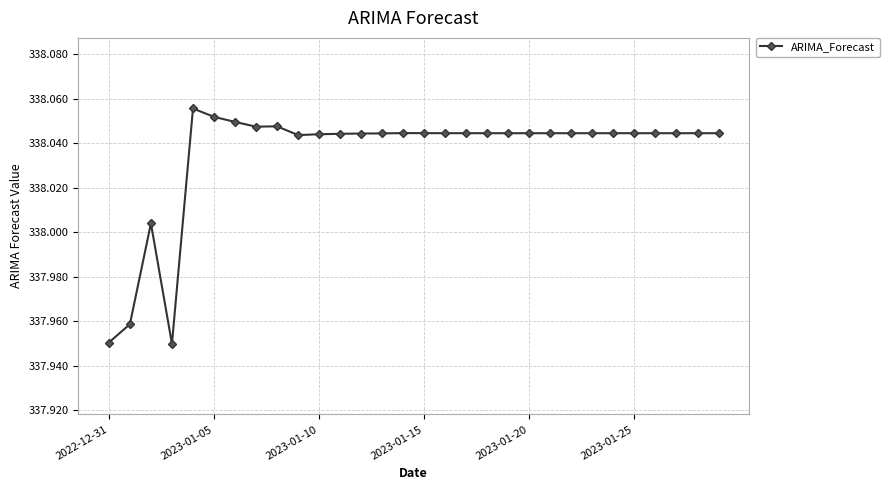

What is the sum of all values?

10141.0